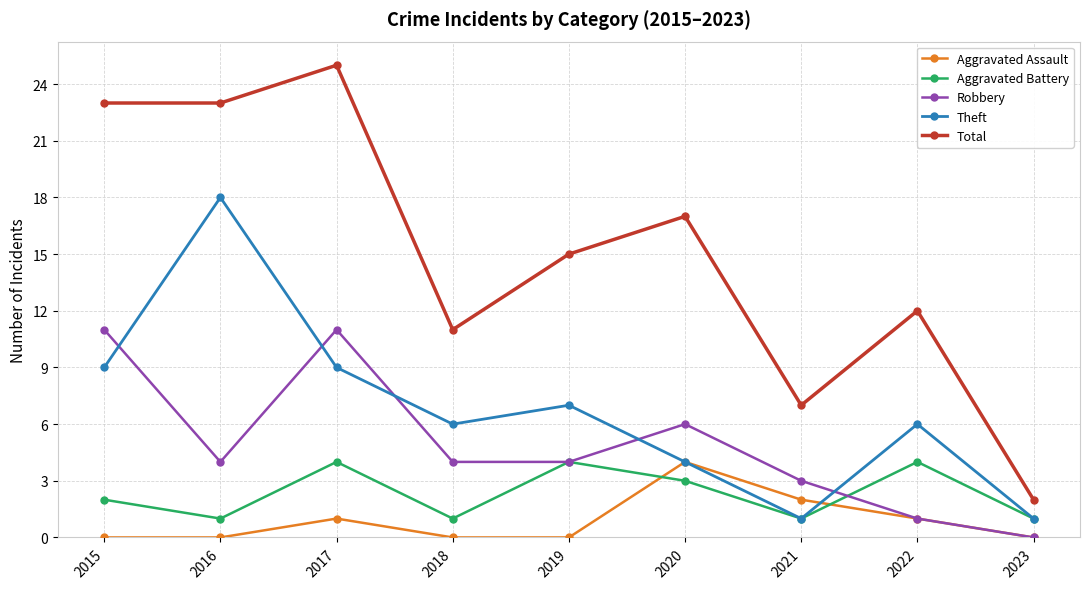

Which series has the widest spread of values?

Total